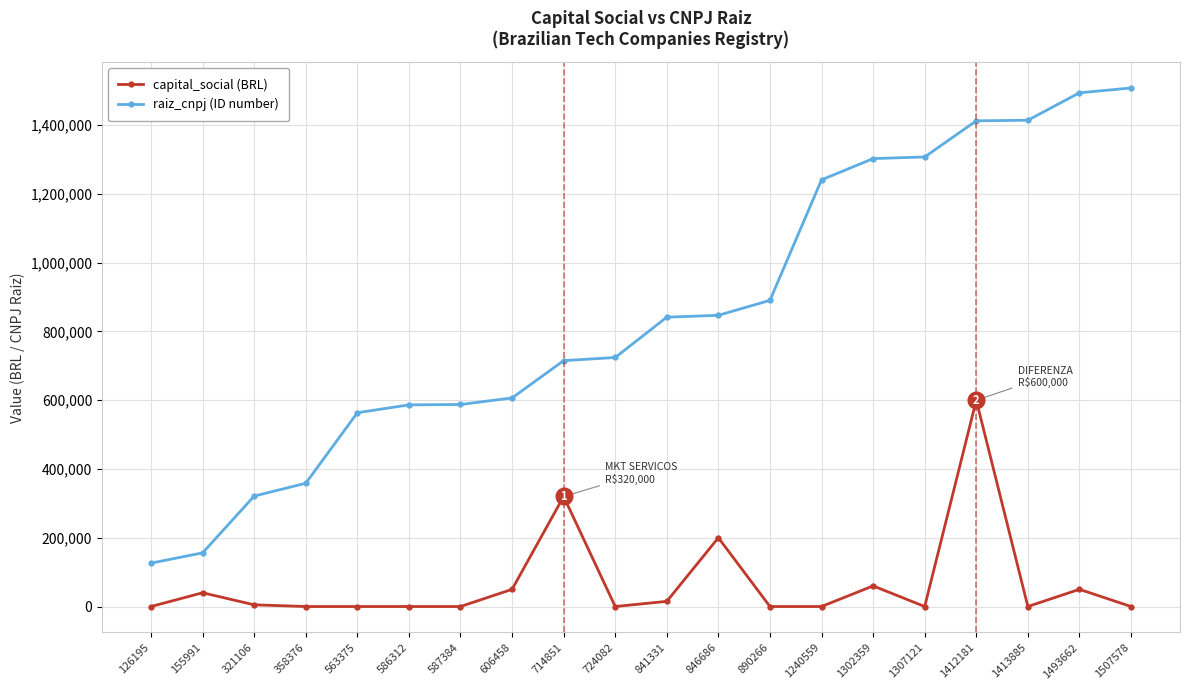

The capital_social (BRL) series shows 320000 at 714851. True or false?

True